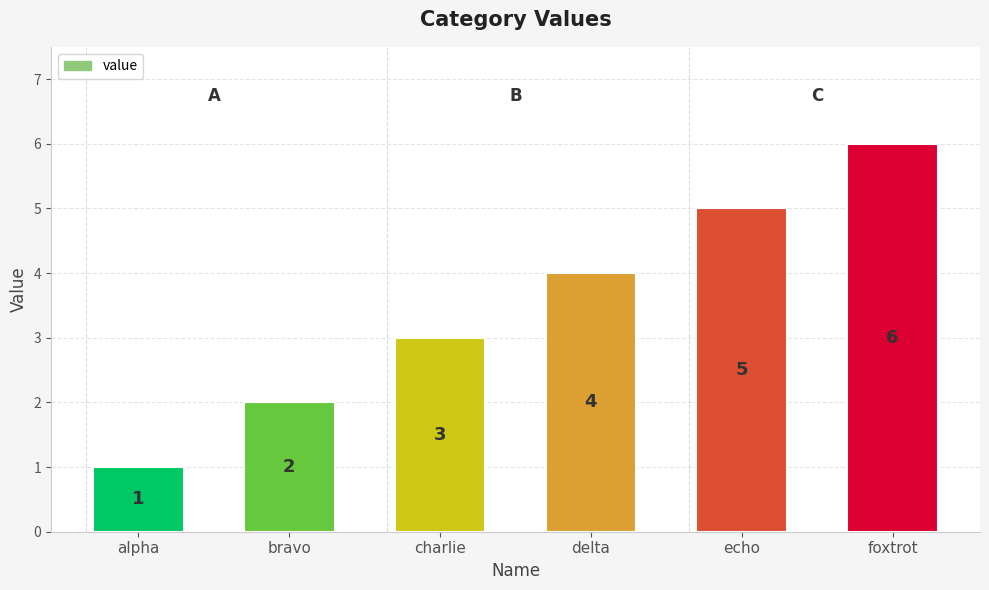

What position from the left is delta?

4